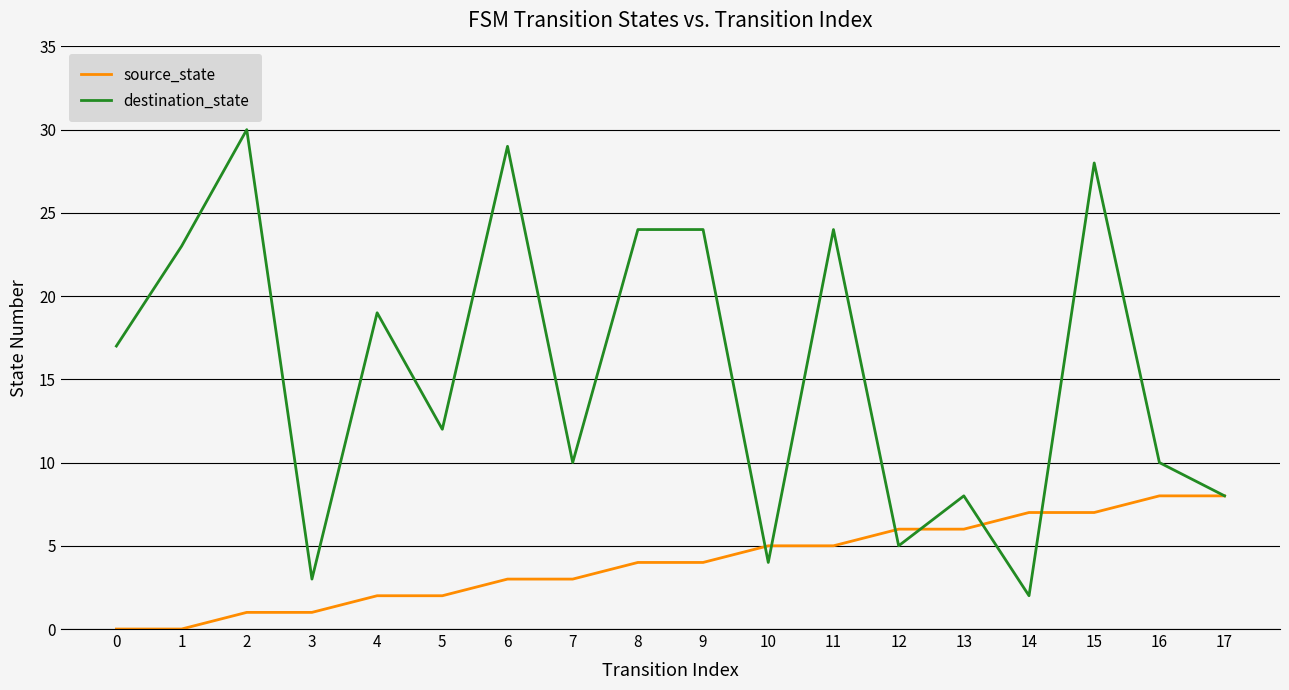

How many lines are shown in the chart?

2